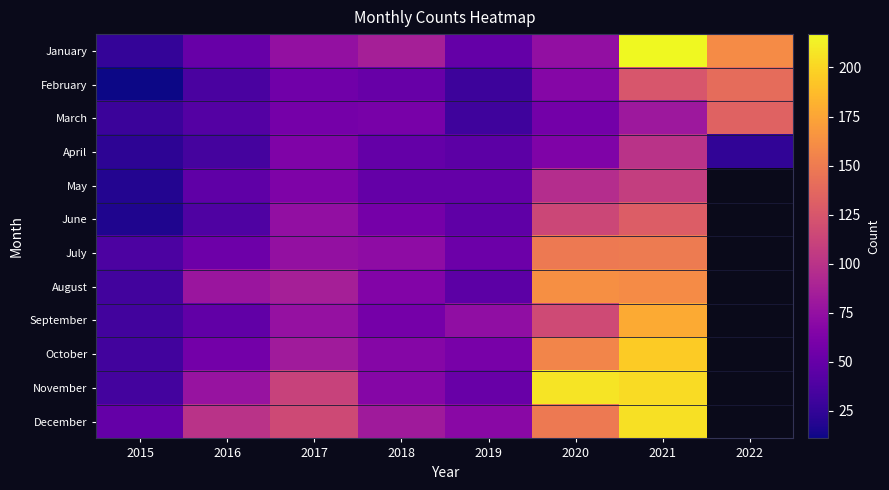

Between 2015 and 2020, which is larger?

2020